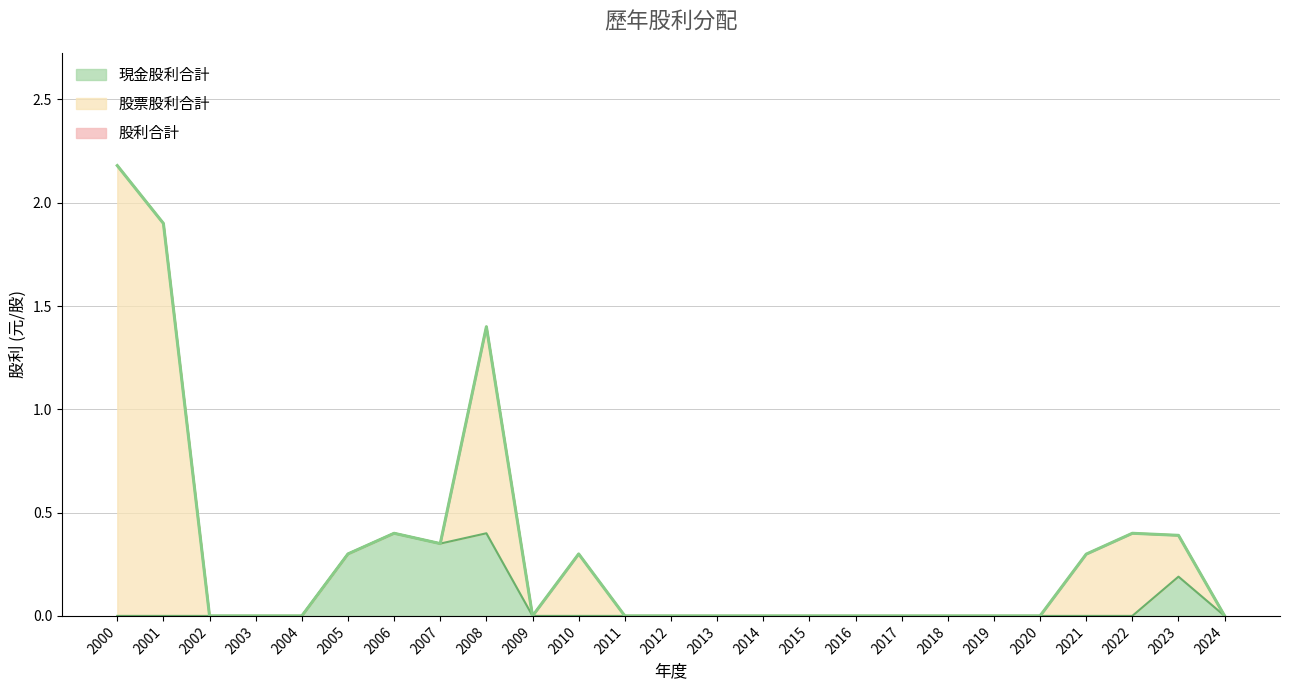

At which category is the sum across all series the highest?

2000